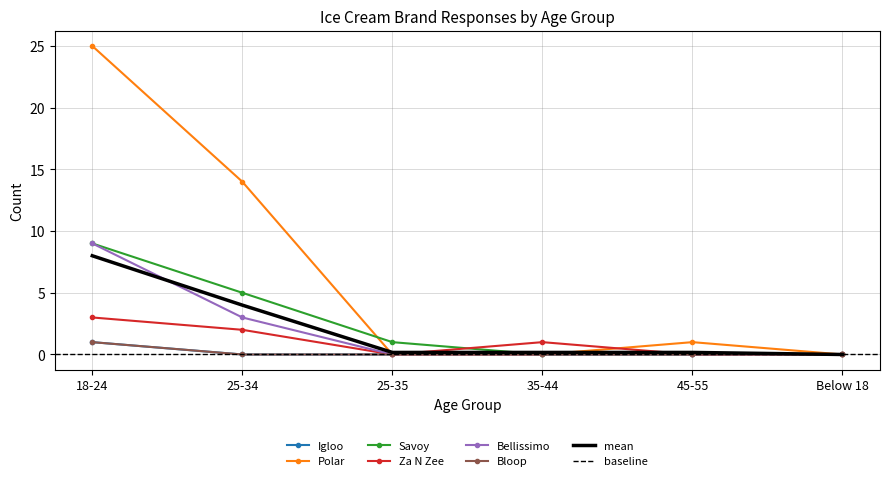

Which label corresponds to the smallest value in the chart?

25-34